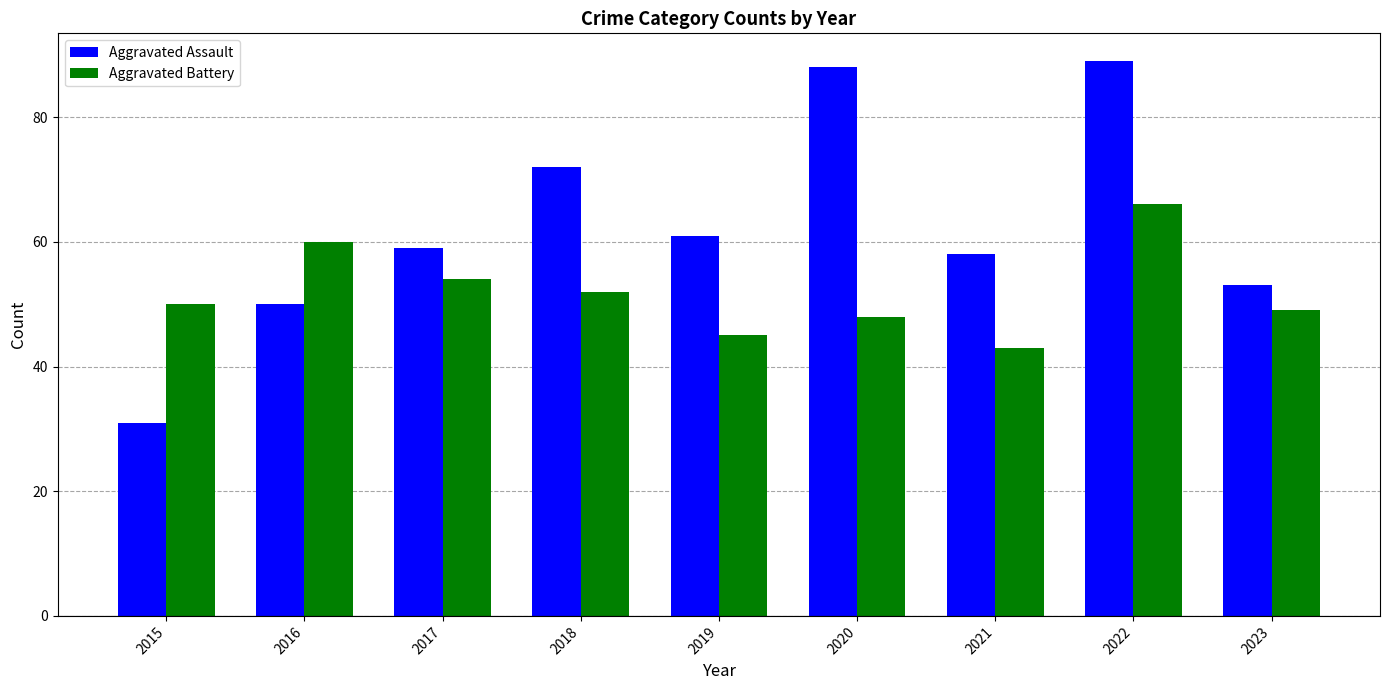

At which category is the sum across all series the highest?

2022